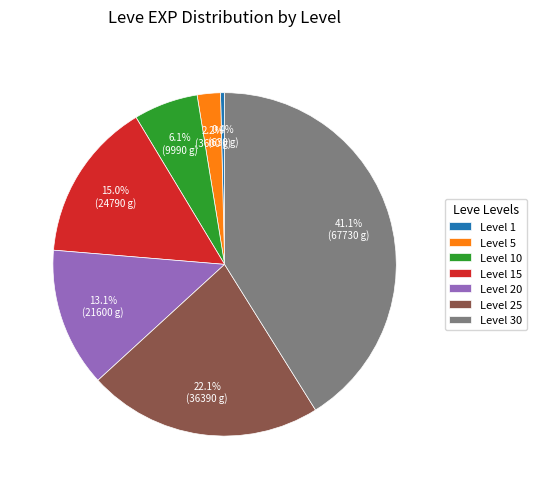

The Level 15 slice represents 21% of the pie. True or false?

False